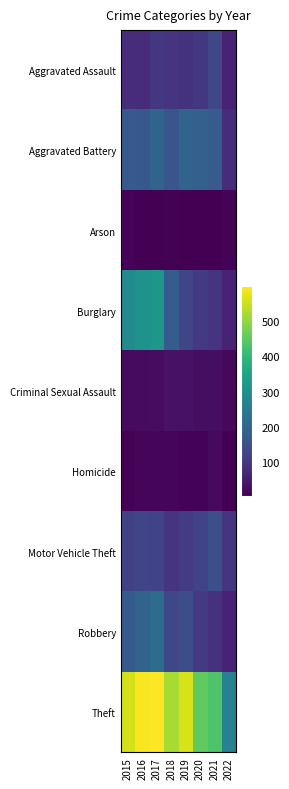

At which category is the sum across all series the highest?

2017